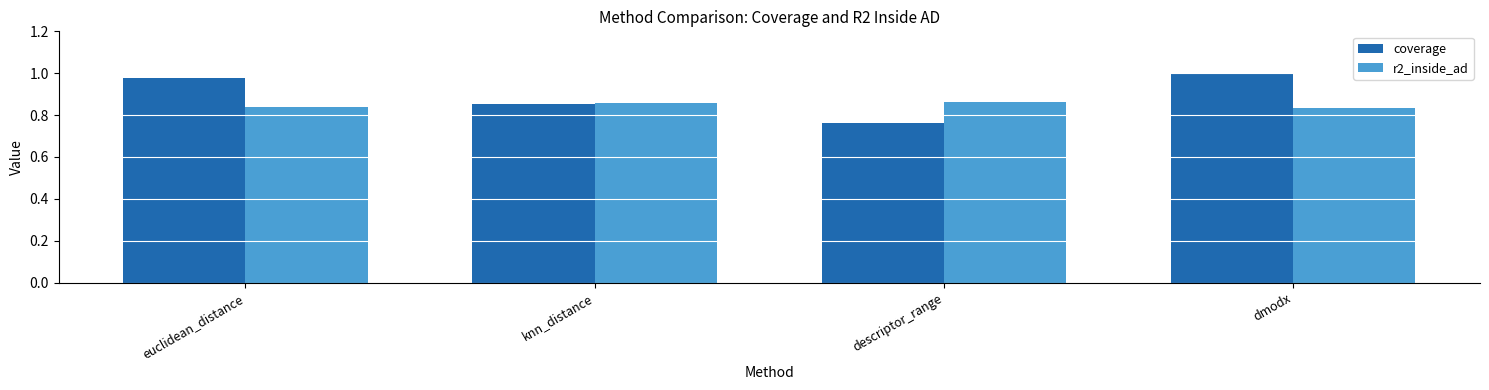

How many groups of bars are there?

4